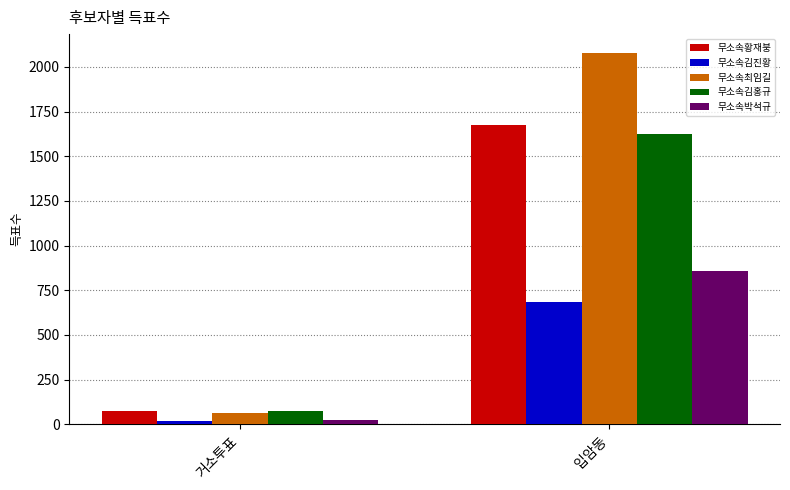

Rank the series by their maximum value, from highest to lowest.

무소속최임길, 무소속황재붕, 무소속김홍규, 무소속박석규, 무소속김진황